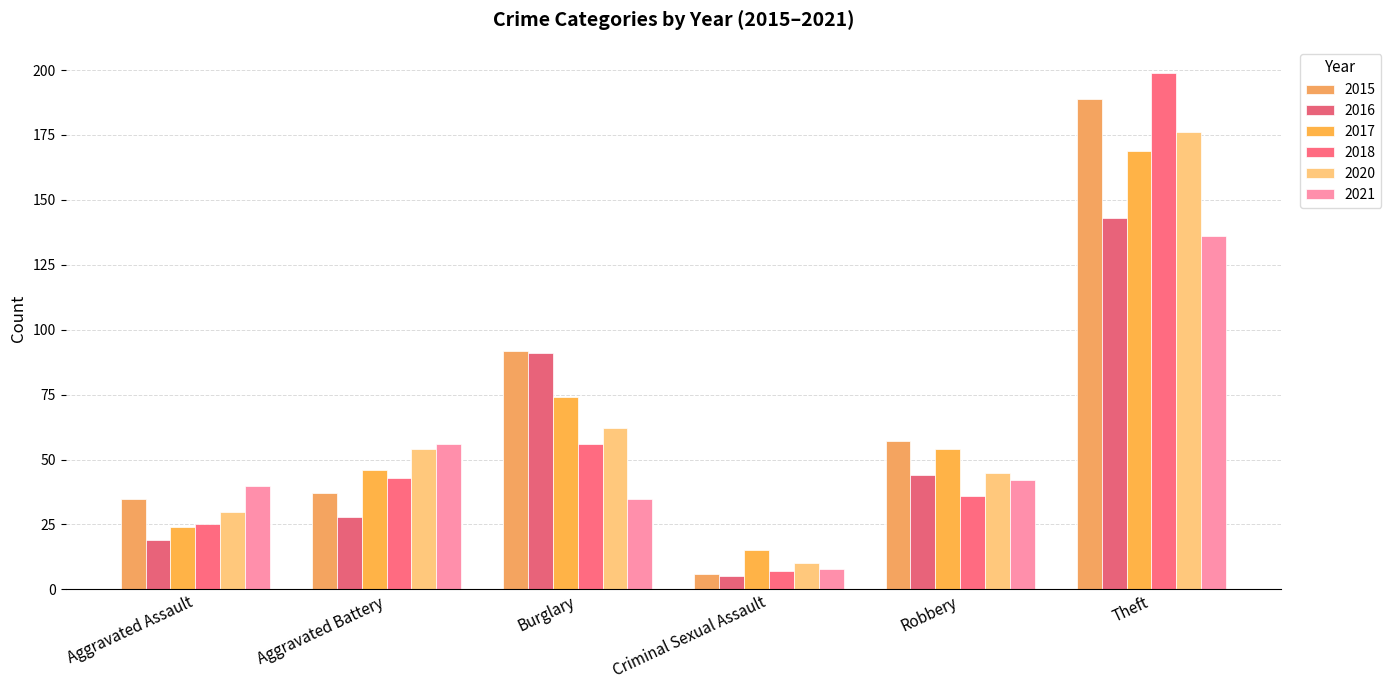

What is the average value of the 2017 series?

64